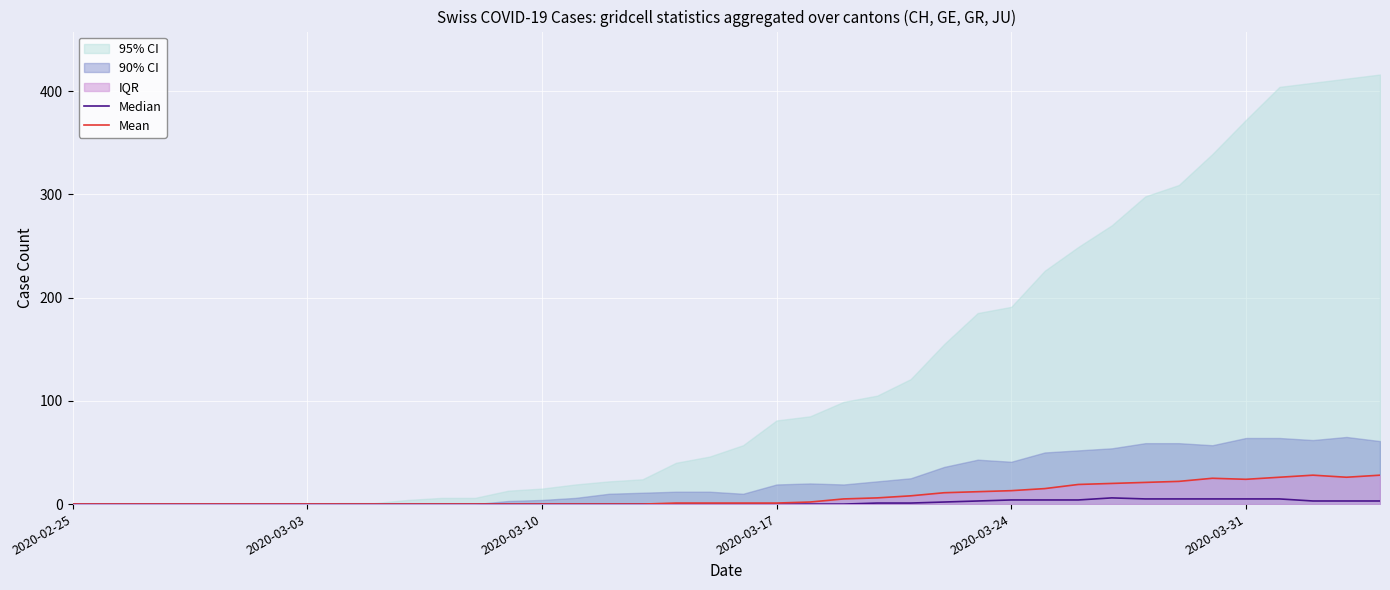

What is the difference between the second highest and minimum values in the Median series?

5